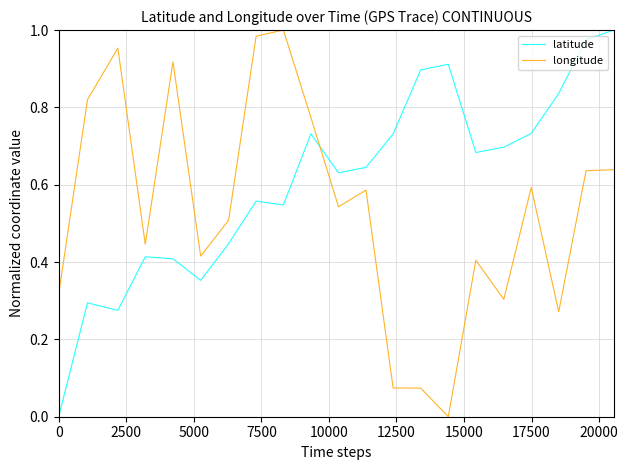

Which series has the largest total across all categories?

latitude